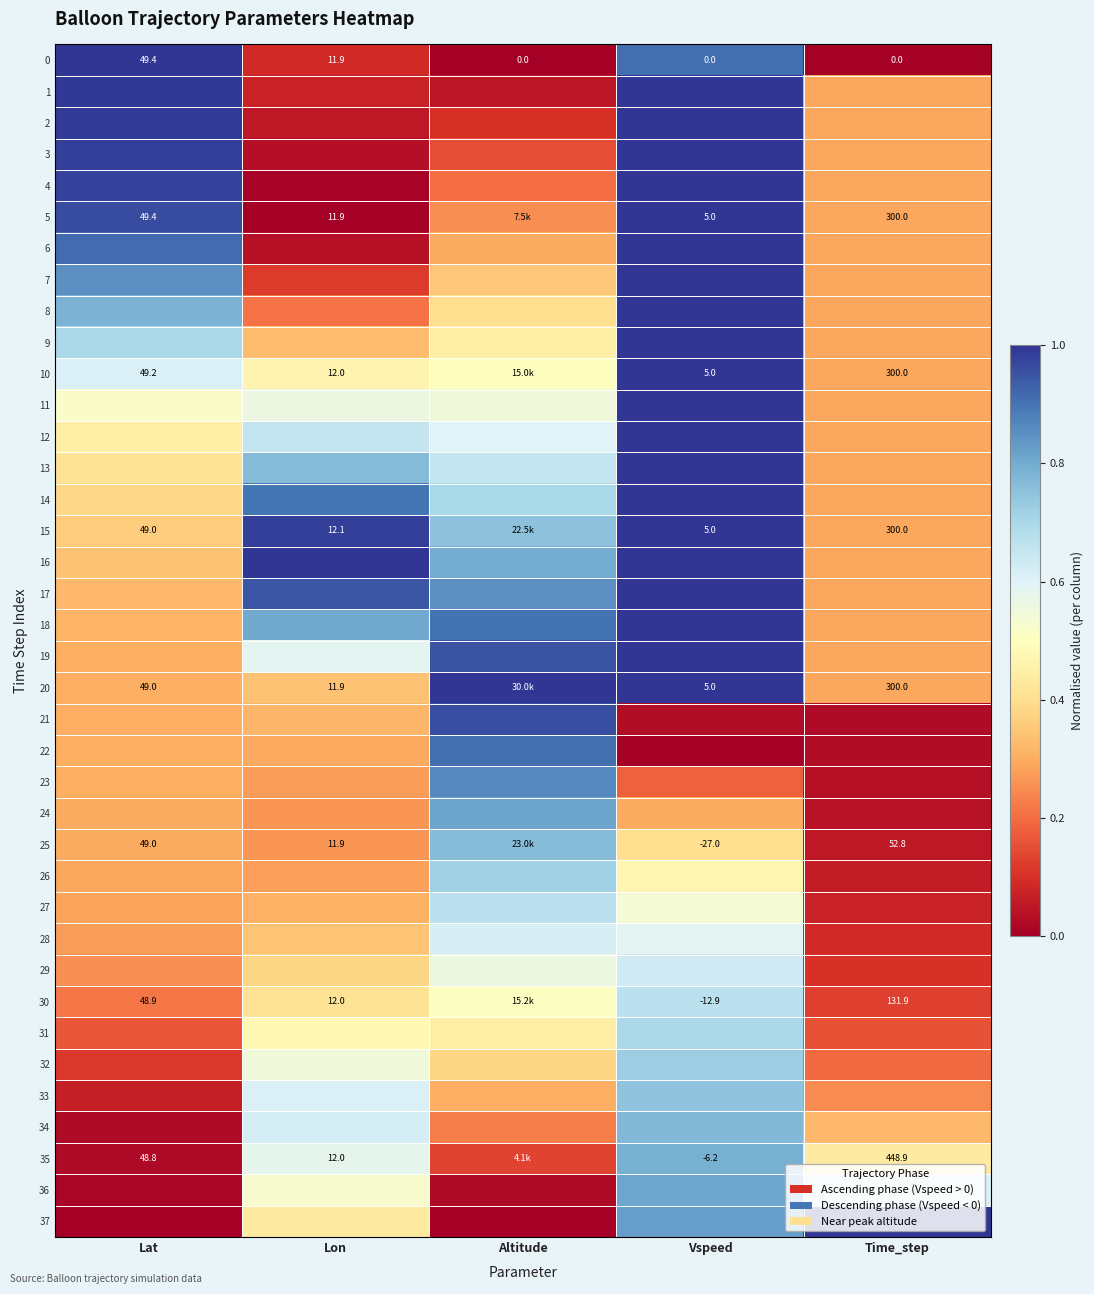

Is it true that 6 equals 0.4 at Altitude?

False